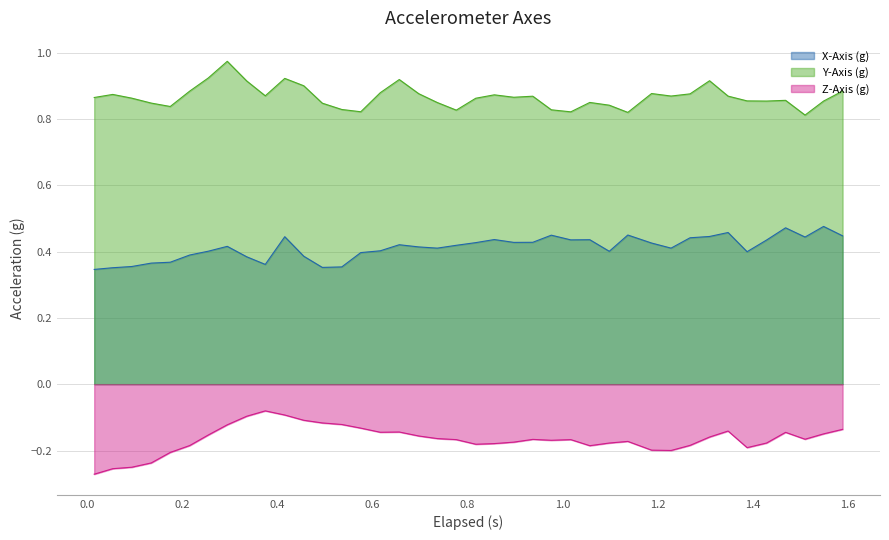

True or false: Y-Axis (g) and Z-Axis (g) intersect in this chart.

False